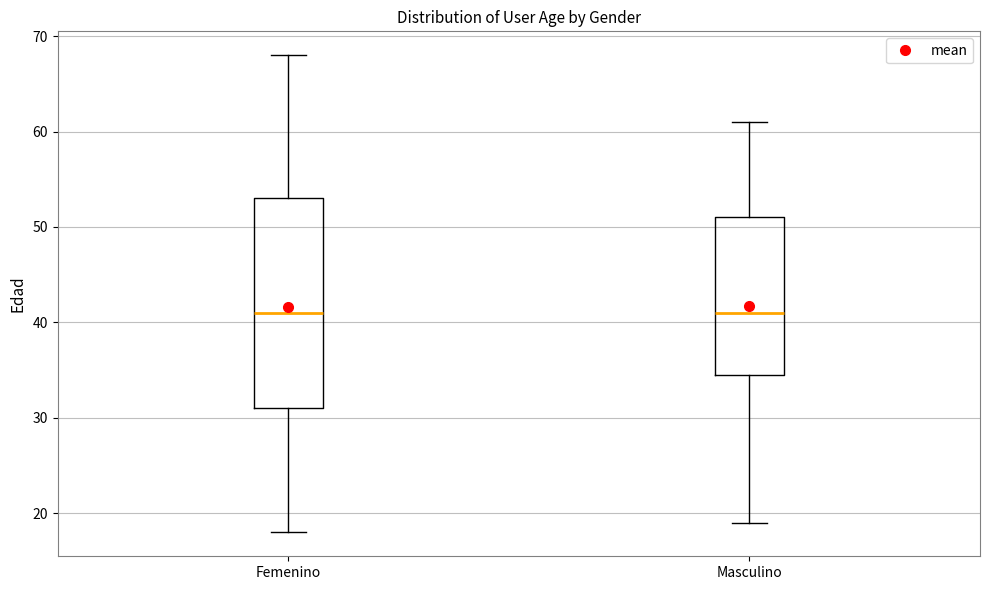

Reading left to right, read every box against the y-axis: the position of its median line, the range the box covers, and the ends of its whiskers. The values are not printed on the chart, so give them approximately, as read against the axis.

Femenino: median 41, box 31 to 53, whiskers 18 to 68
Masculino: median 41, box 35 to 51, whiskers 19 to 61